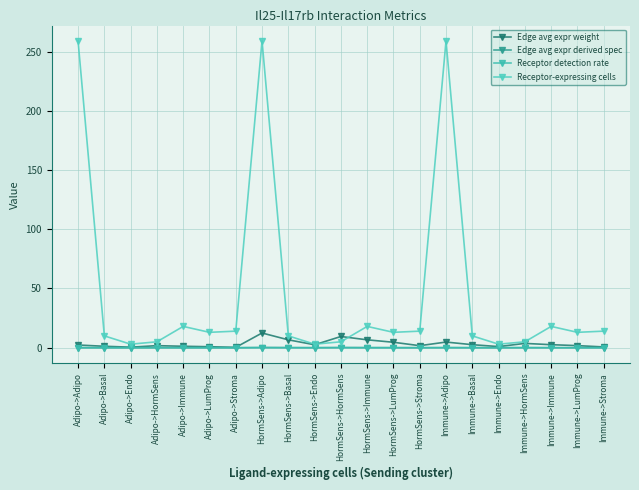

Between Immune->Basal and HormSens->Adipo, which is larger?

HormSens->Adipo